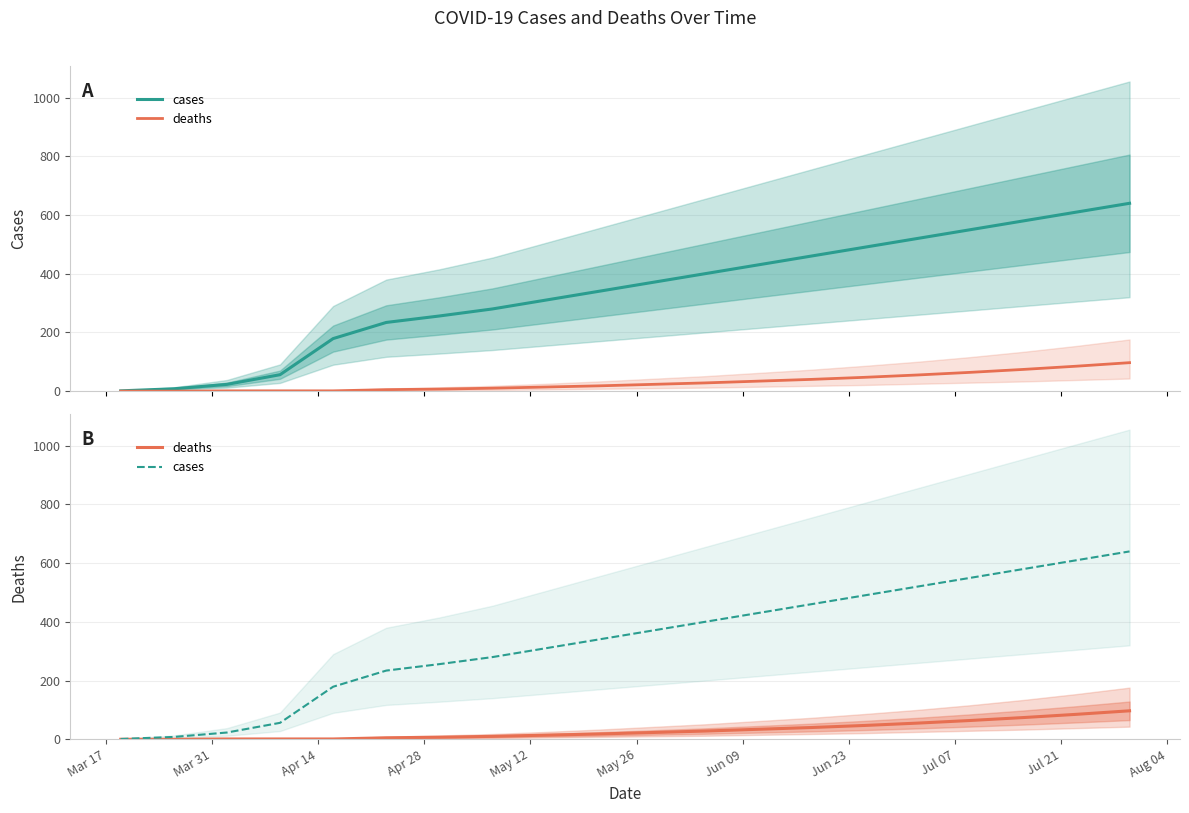

True or false: deaths has a value of -56 at Mar 17.

False